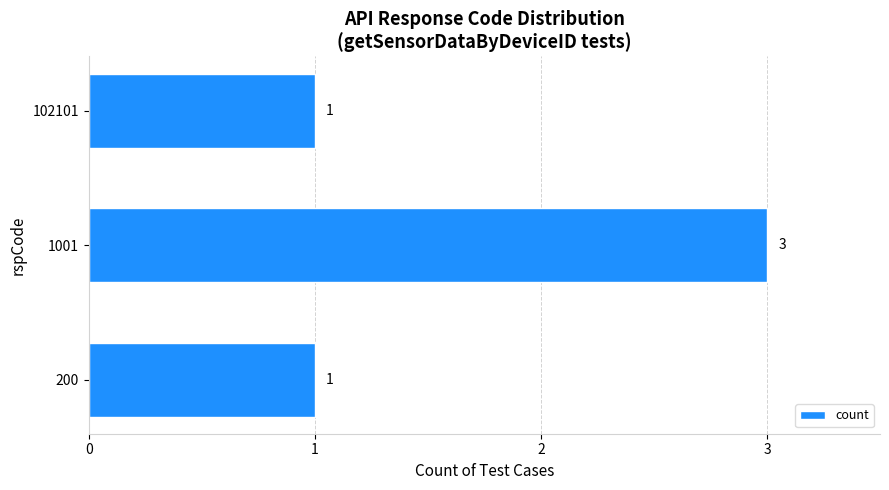

True or false: the data shows 1 at 102101.

True